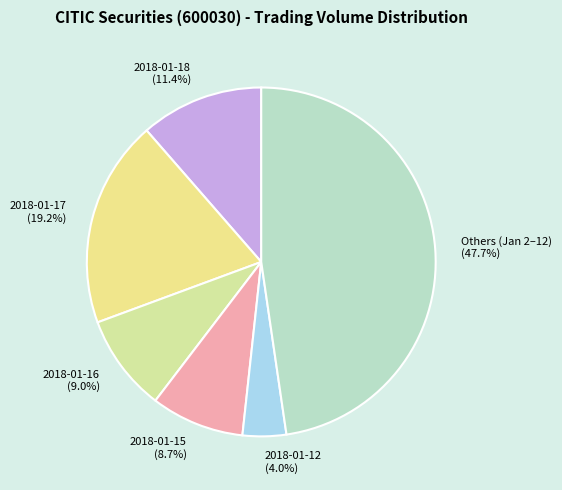

Combined, what portion of the pie is 2018-01-17 and 2018-01-15?

27.9%